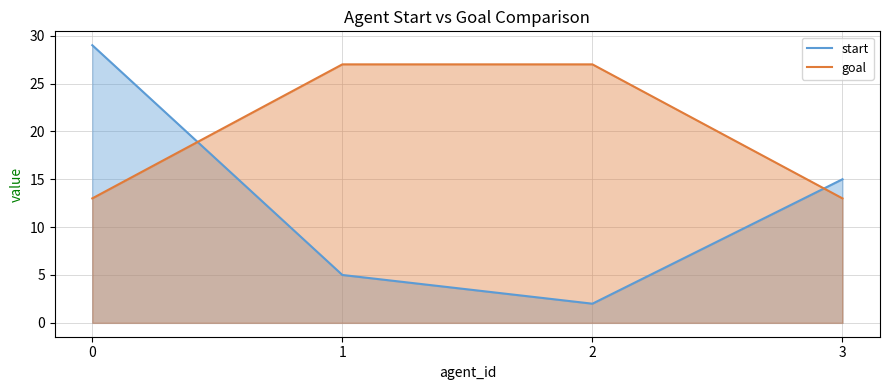

At 0, list the series in order from largest to smallest.

start, goal